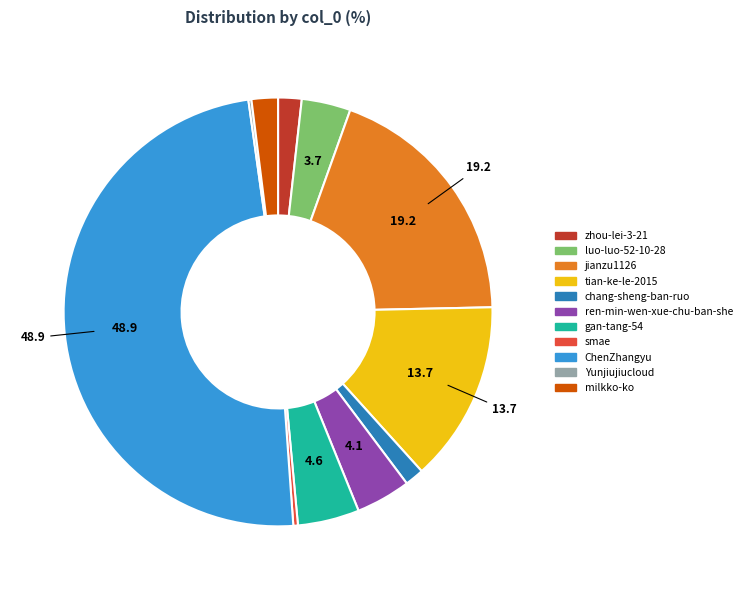

Combined, do milkko-ko and tian-ke-le-2015 account for over 50%?

No